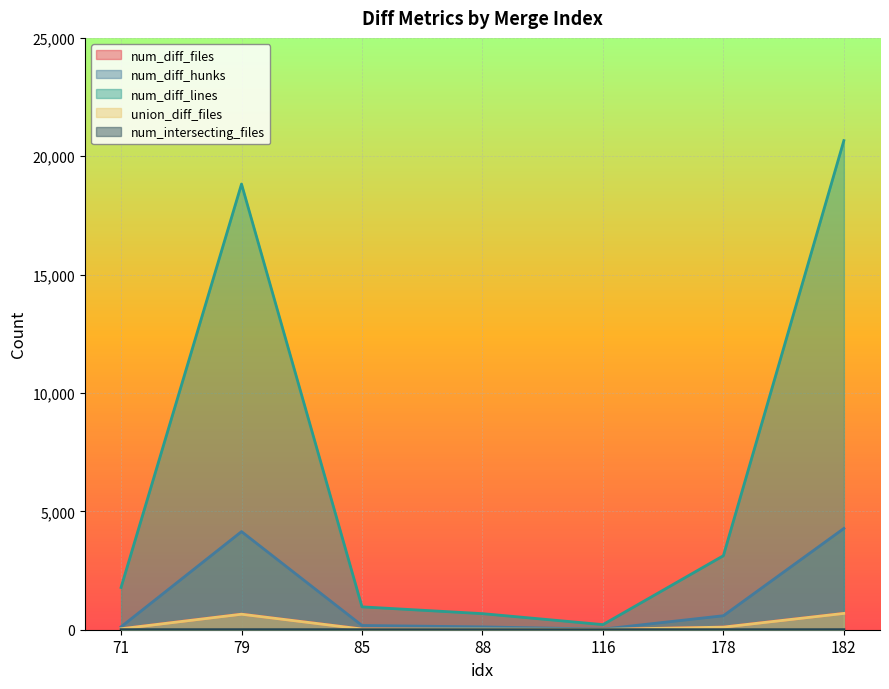

How many values in the num_diff_hunks series exceed 179?

3